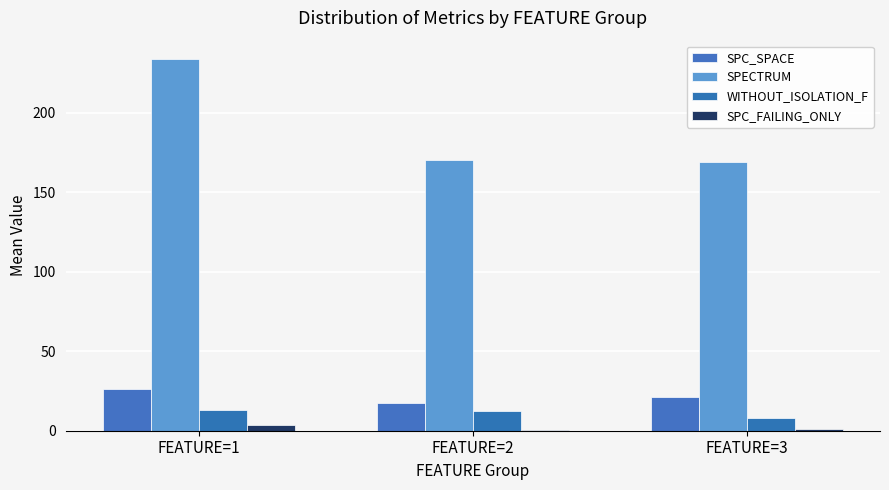

Read the SPC_SPACE value at FEATURE=2.

17.5